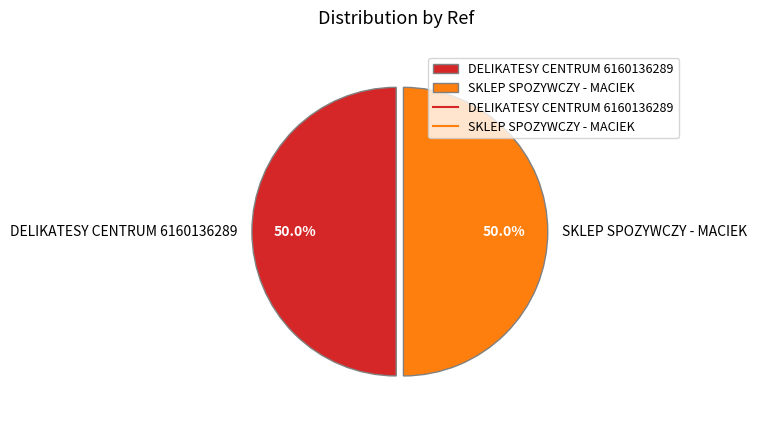

How much of the chart is everything except DELIKATESY CENTRUM 6160136289?

50.0%